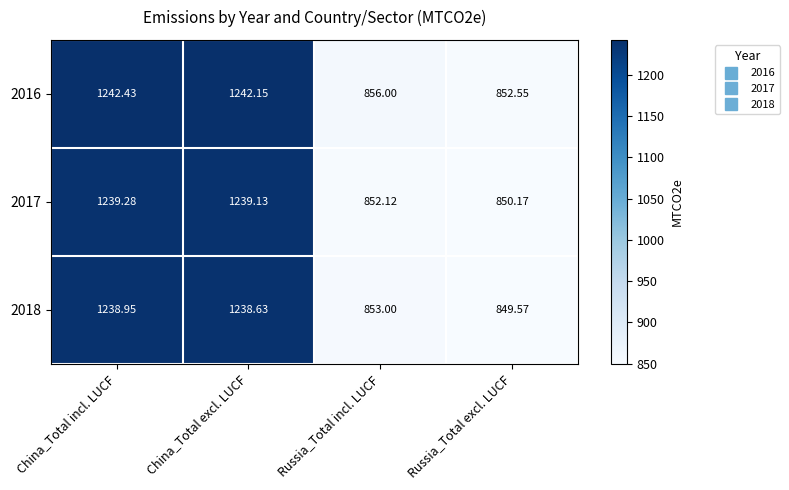

Rank the categories by 2016 value from lowest to highest.

Russia_Total excl. LUCF, Russia_Total incl. LUCF, China_Total excl. LUCF, China_Total incl. LUCF